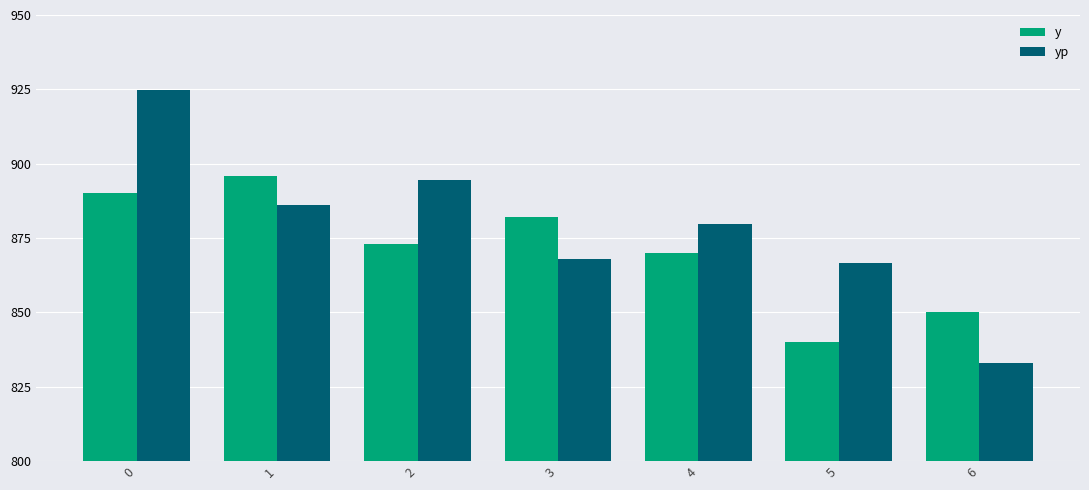

Reading left to right, transcribe all the data shown in this chart.

y: 0=890.0	1=896.0	2=873.0	3=882.0	4=870.0	5=840.0	6=850.0
yp: 0=924.8	1=885.9	2=894.4	3=868.1	4=879.8	5=866.4	6=833.0